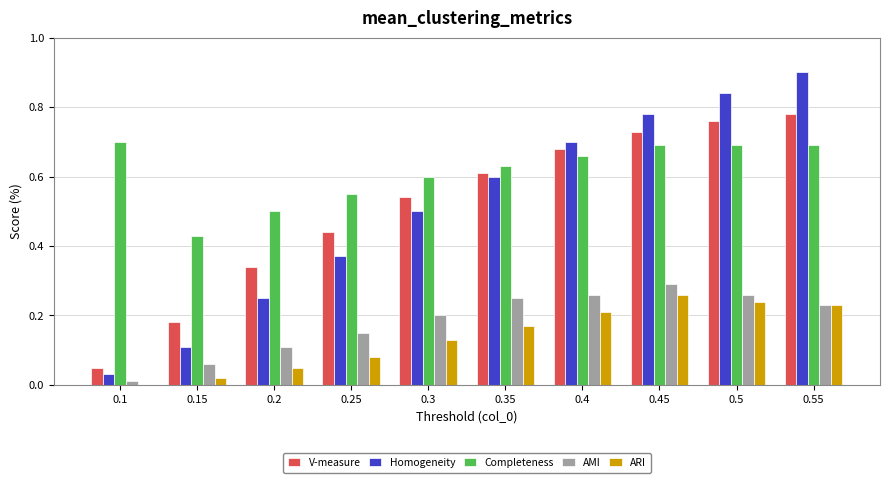

What is the total value across all series at 0.55?

2.8